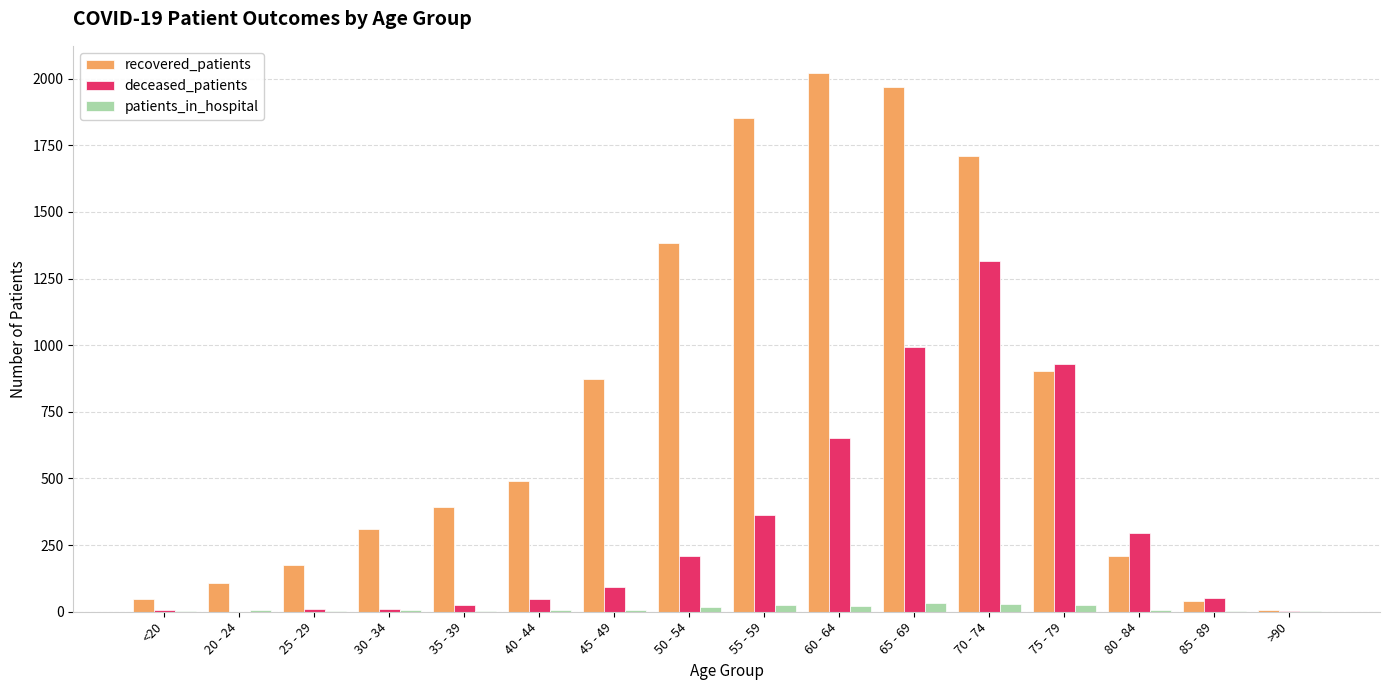

What is the sum of all deceased_patients values?

5005